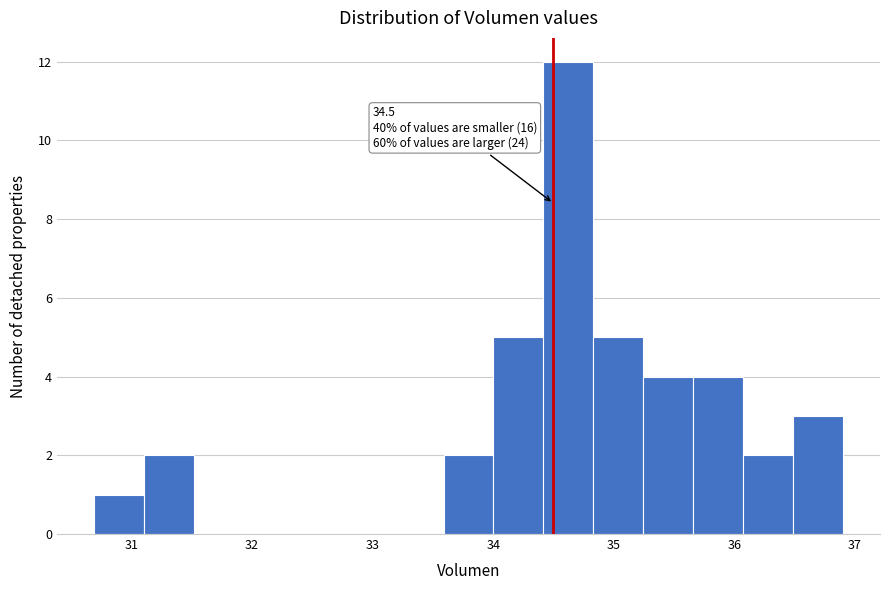

Over which range of the x-axis is the bar tallest?

34.4 to 34.8